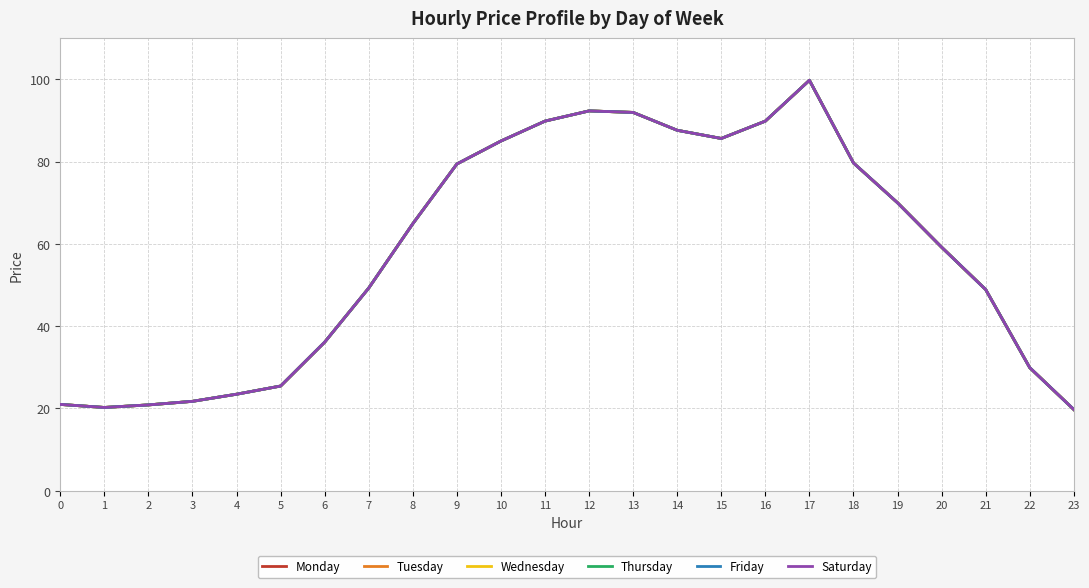

What is the lowest value of the Saturday series?

19.8